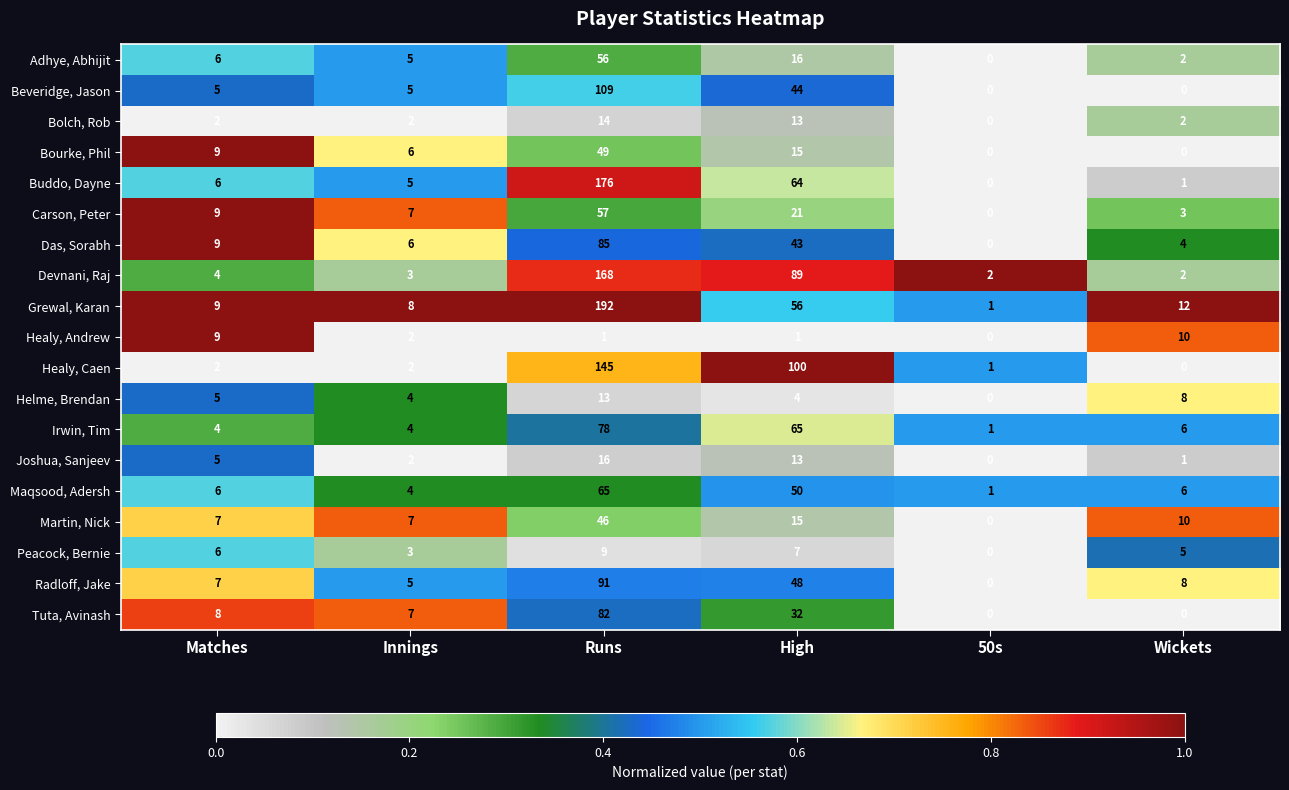

Which category has the highest value across all series?

Runs